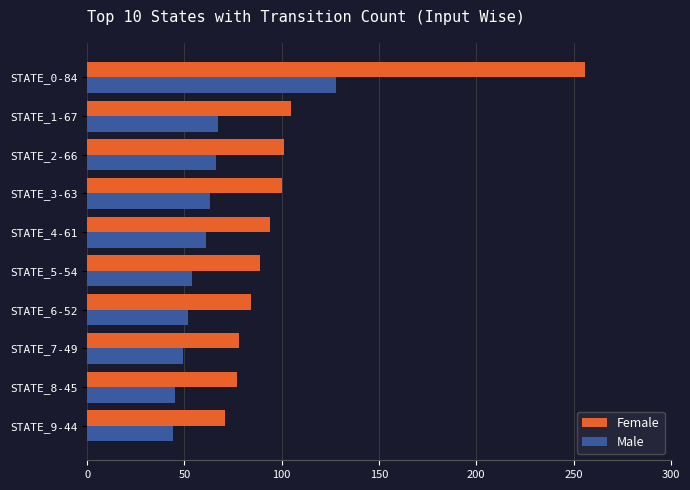

What are all the series names shown in the legend?

Female, Male